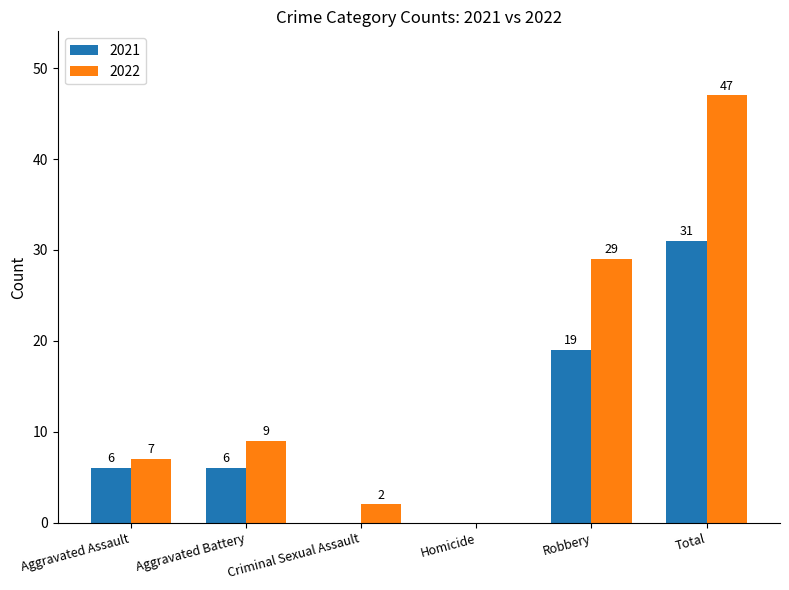

What is the sum of the 2021 values at Robbery and Aggravated Battery?

25